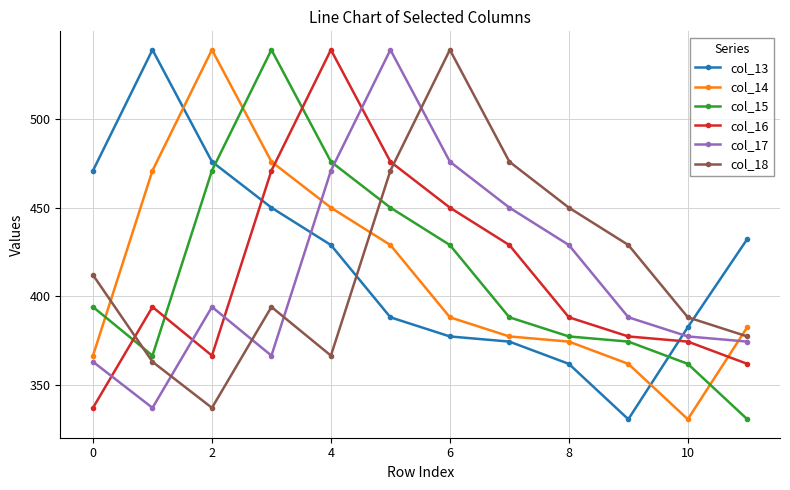

What is the sum of all col_13 values?

5012.0